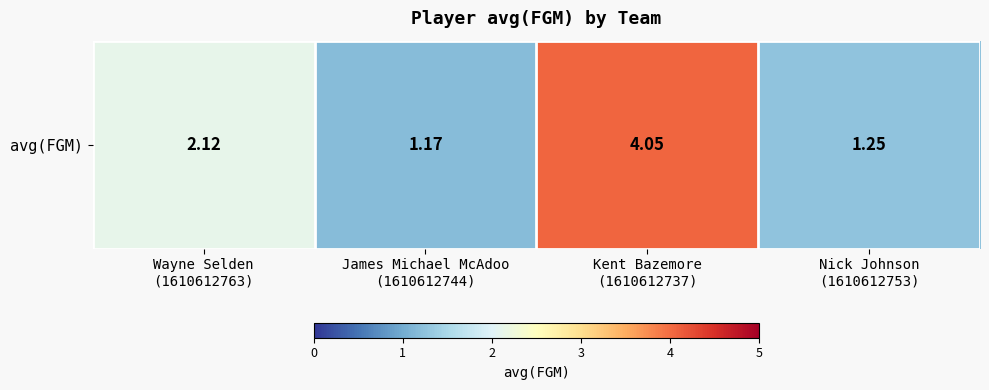

Reading right to left, what are all the values shown in this chart?

Nick Johnson
(1610612753)=1.2	Kent Bazemore
(1610612737)=4.1	James Michael McAdoo
(1610612744)=1.2	Wayne Selden
(1610612763)=2.1